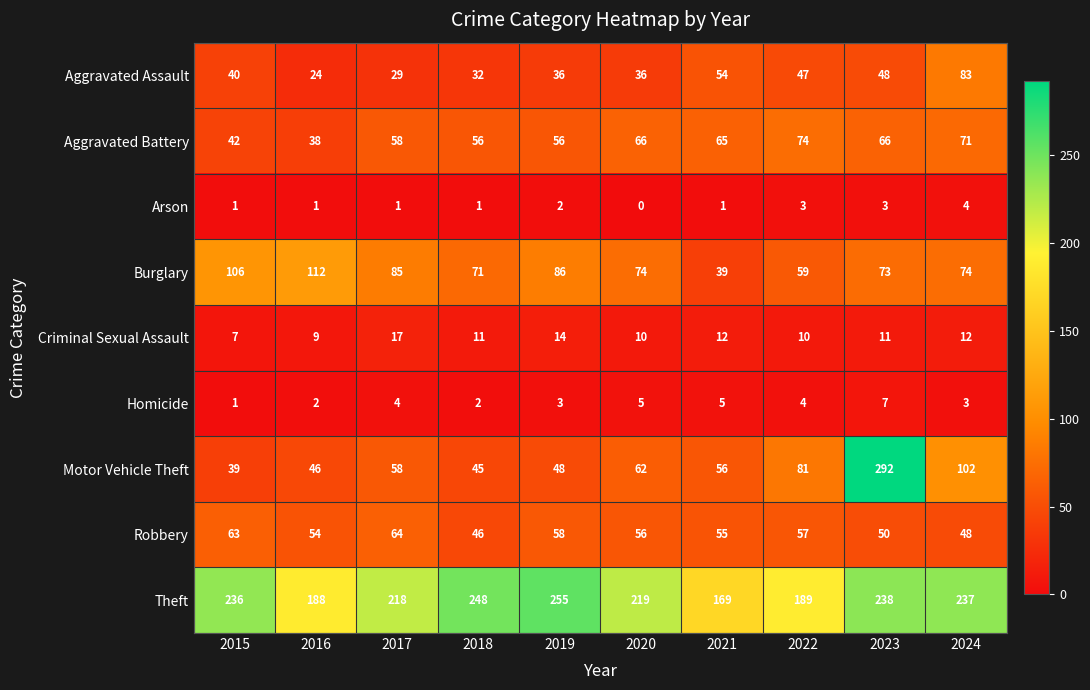

Rank the series at 2016 from lowest to highest value.

Arson, Homicide, Criminal Sexual Assault, Aggravated Assault, Aggravated Battery, Motor Vehicle Theft, Robbery, Burglary, Theft